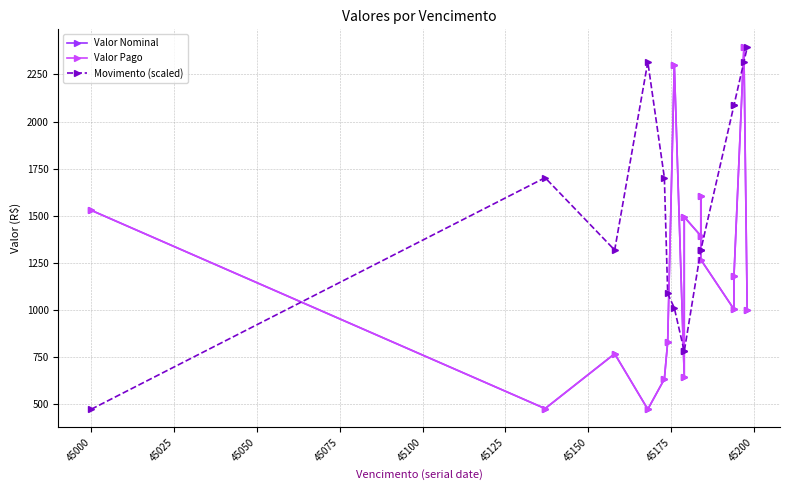

What is the value of the Valor Pago point at the 9th from the left?

1494.6